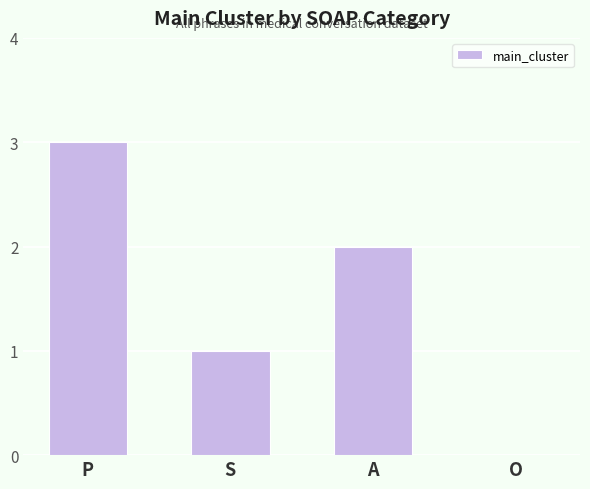

At which label does the data first exceed 2?

P